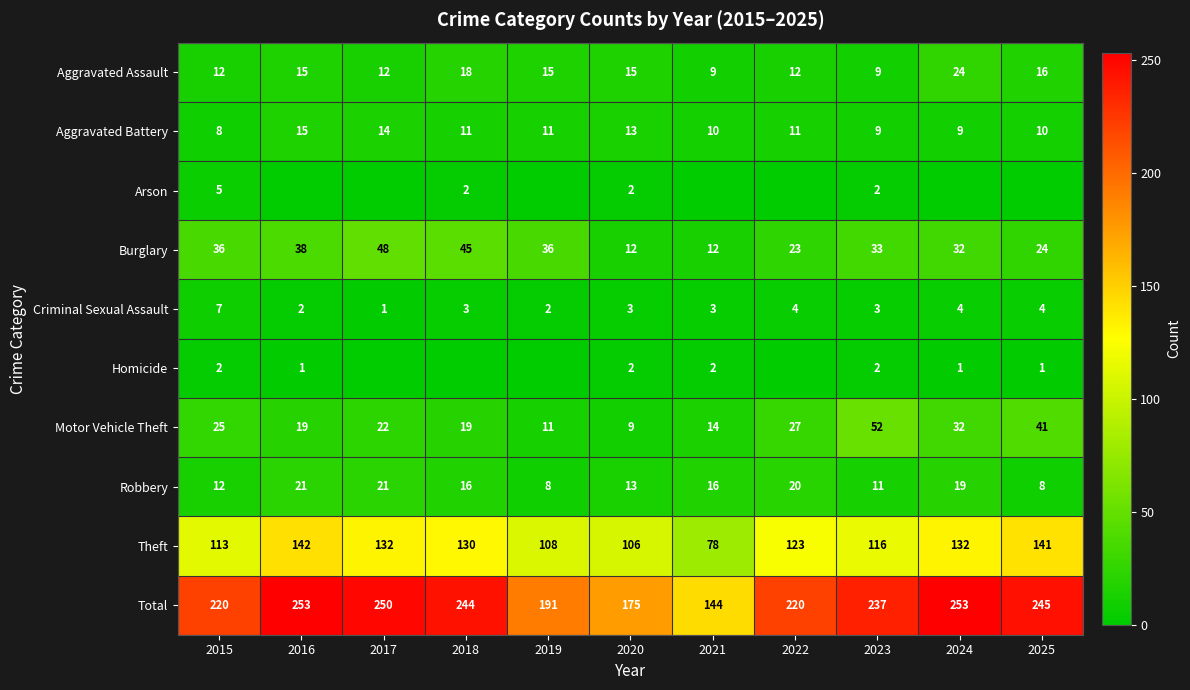

What is the maximum value for Criminal Sexual Assault?

7